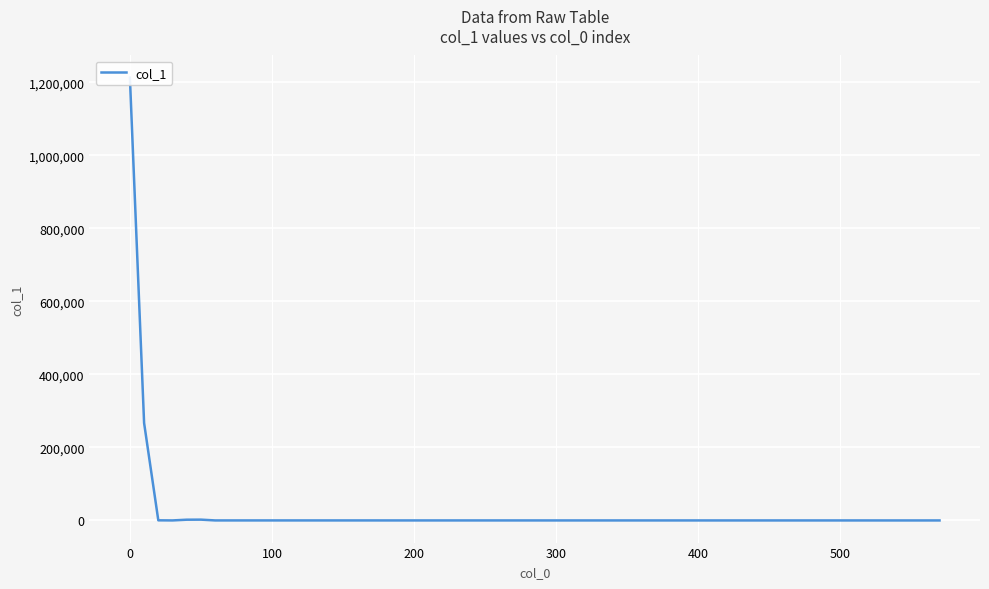

How many series are shown in this chart?

1